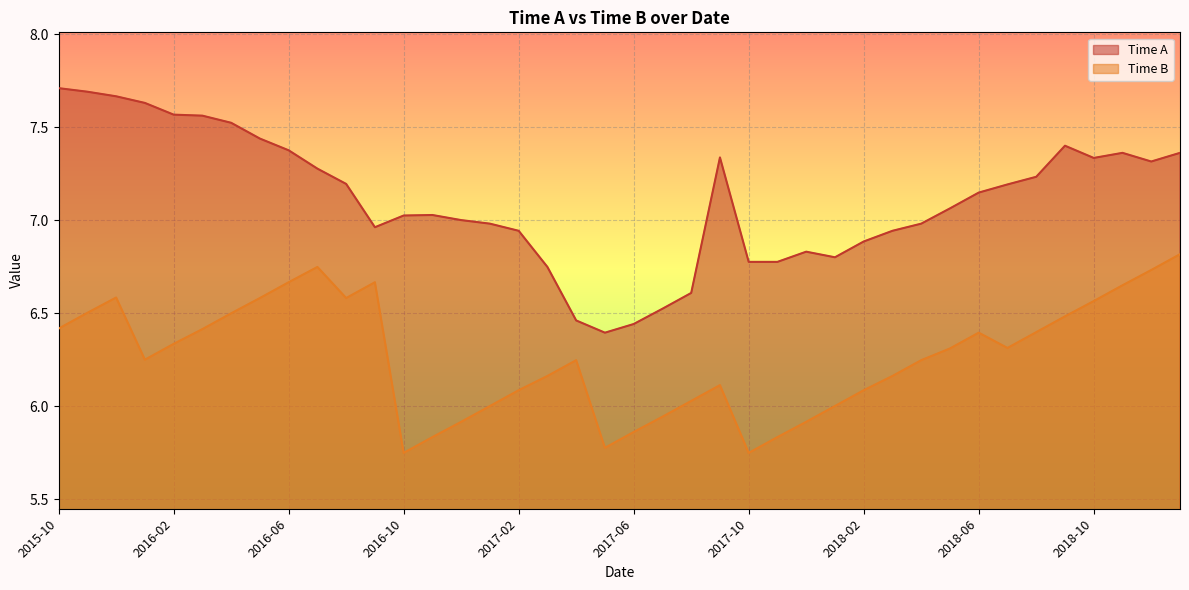

At which category does Time A reach its first local peak?

2016-11